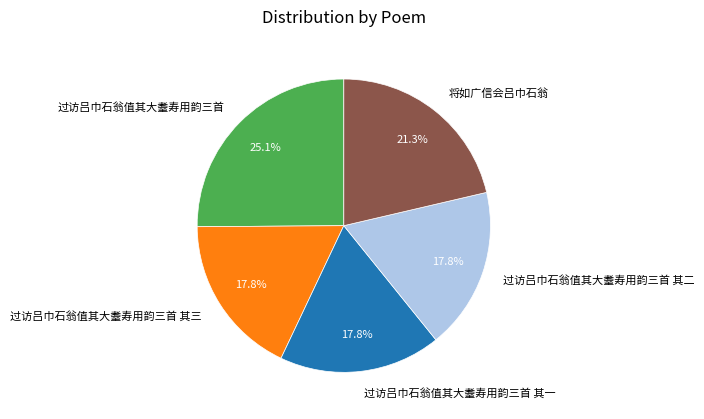

Is 过访吕巾石翁值其大耋寿用韵三首 其三 the majority of the pie?

No